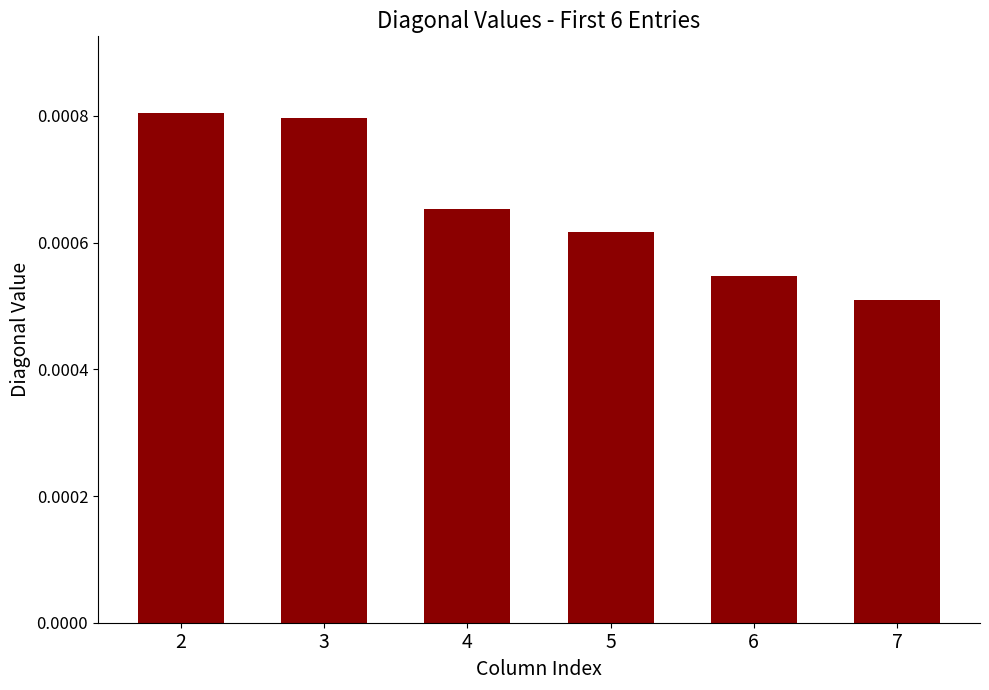

Rank the categories by value from lowest to highest.

7, 6, 5, 4, 3, 2